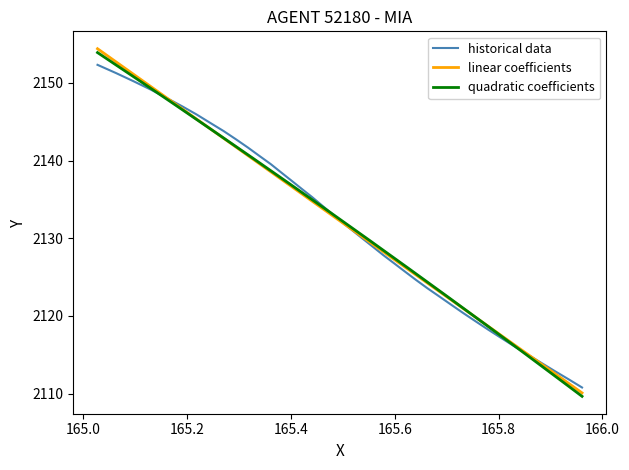

How many data points are less than 2132?

20